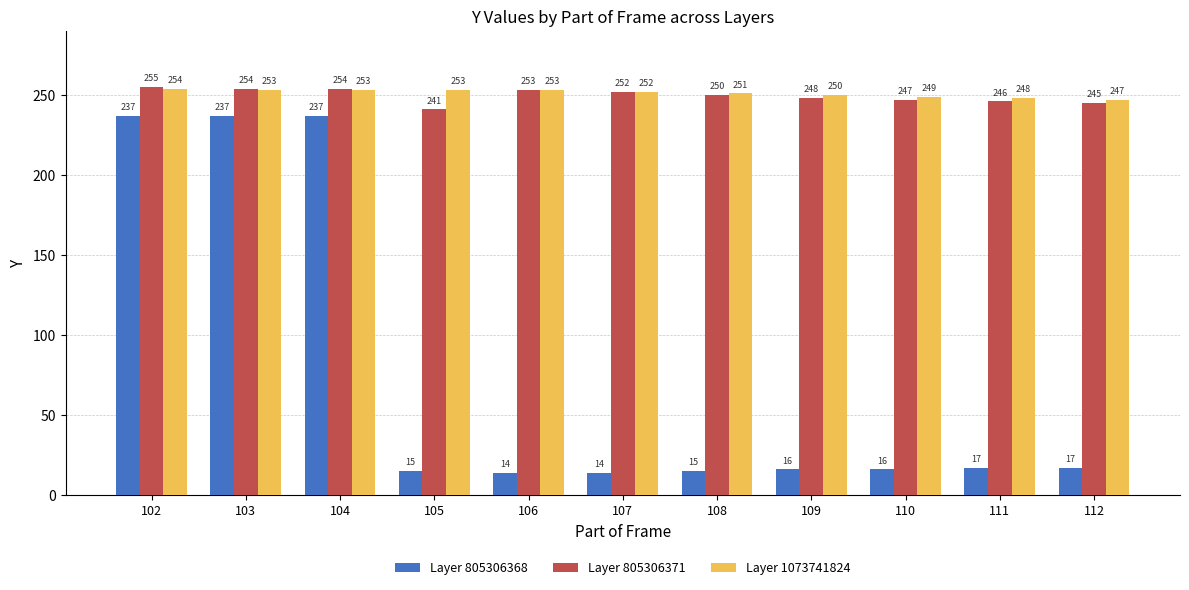

Reading left to right, extract all data points from this chart.

Layer 805306368: 102=237	103=237	104=237	105=15	106=14	107=14	108=15	109=16	110=16	111=17	112=17
Layer 805306371: 102=255	103=254	104=254	105=241	106=253	107=252	108=250	109=248	110=247	111=246	112=245
Layer 1073741824: 102=254	103=253	104=253	105=253	106=253	107=252	108=251	109=250	110=249	111=248	112=247